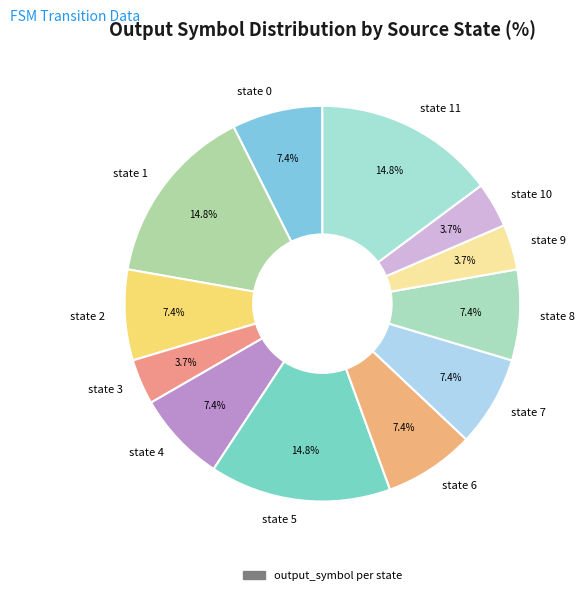

Is there any slice that represents more than half of the pie?

No